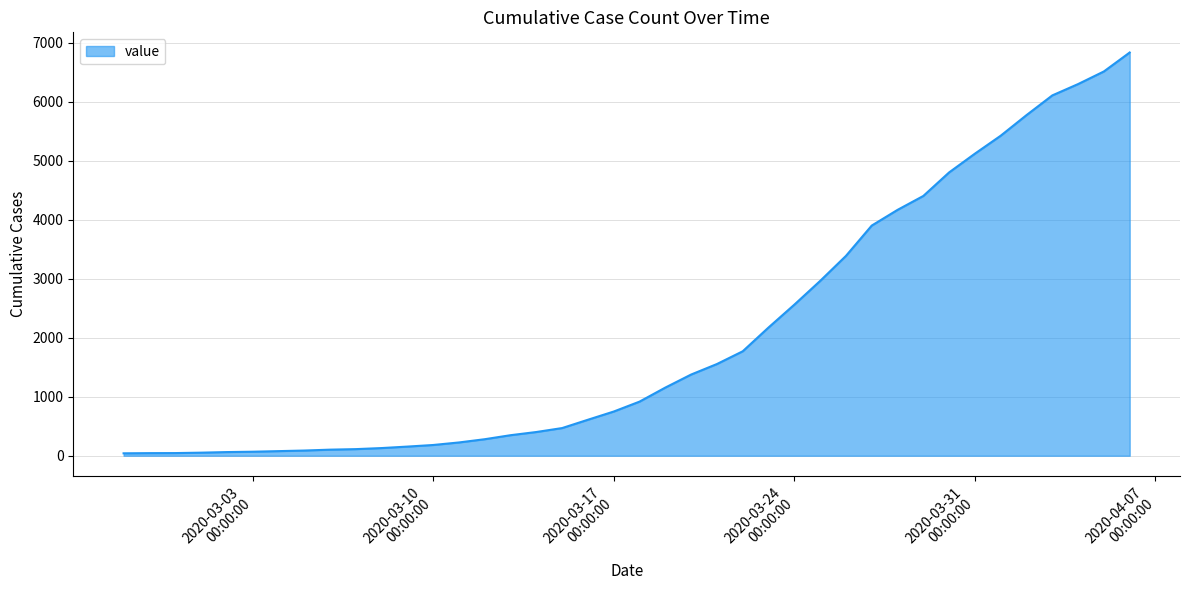

What is the difference between the maximum and minimum values?

6792